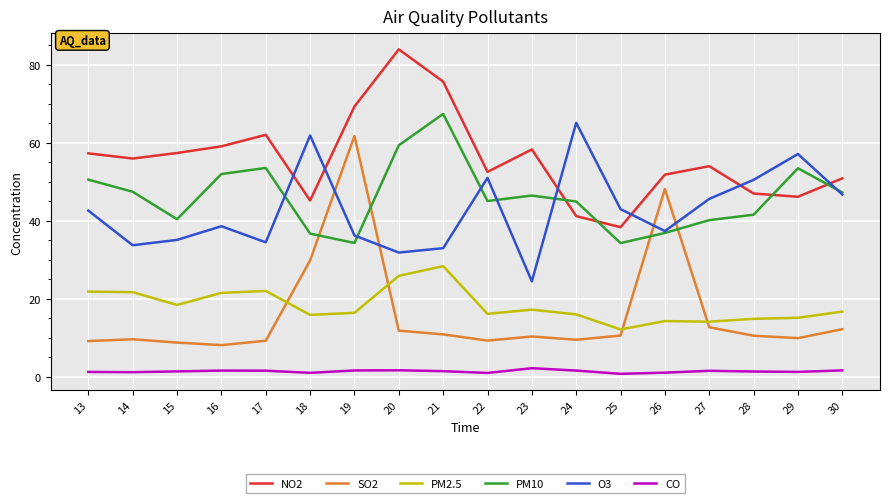

Is it true that O3 equals 33.0 at 21?

True